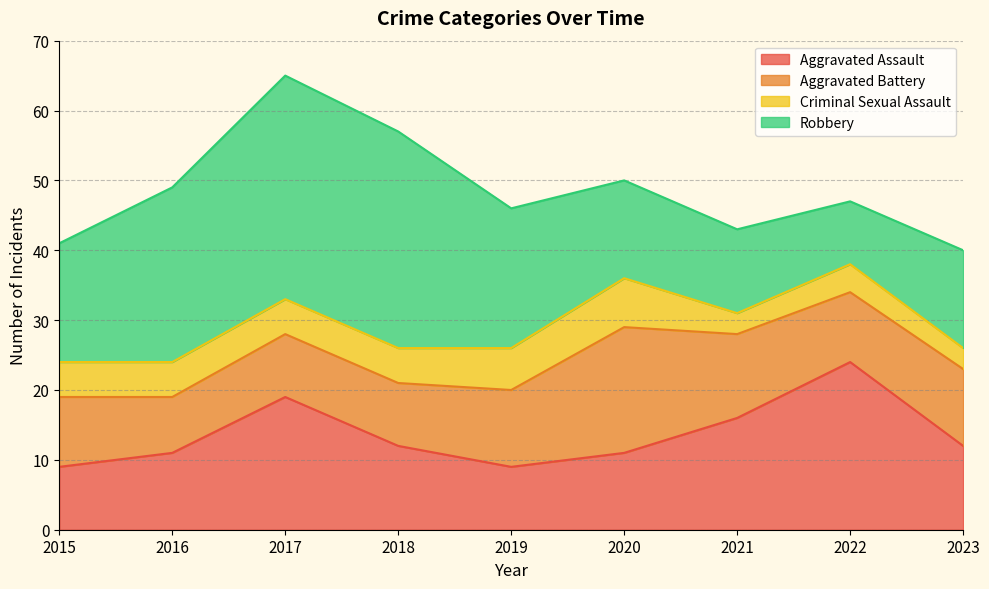

At which label does Aggravated Assault first exceed 12?

2017